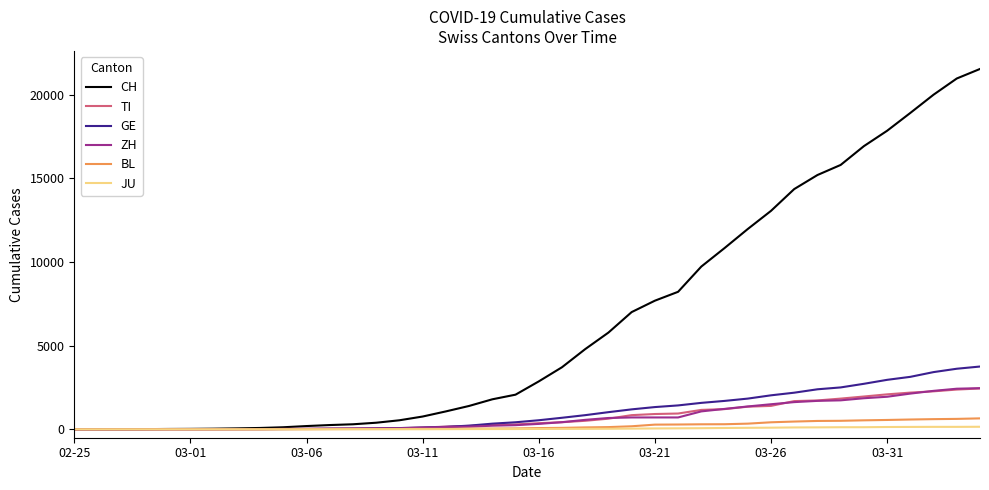

What is the greatest value displayed?

21530